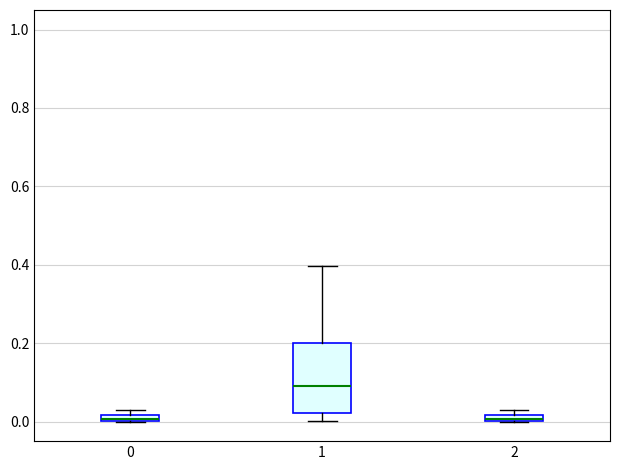

Where is the upper edge of the box at x = 0 on the y-axis? The values are not printed on the chart, so give them approximately, as read against the axis.

0.02